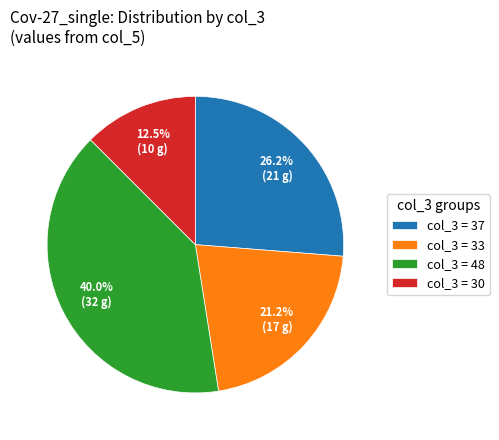

Is there any slice that represents more than half of the pie?

No